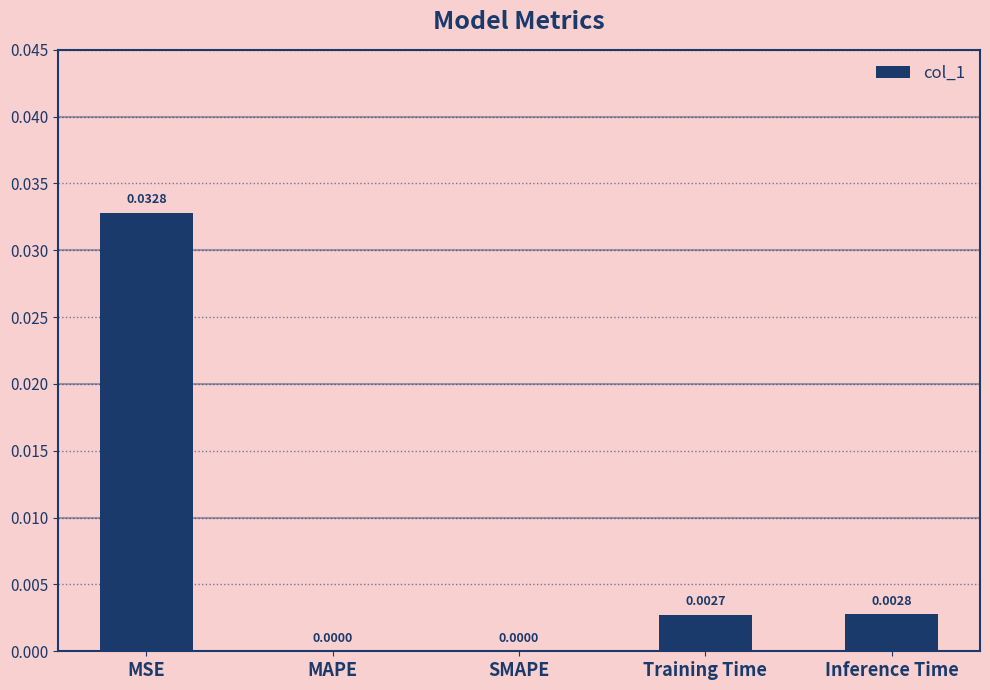

Are the bars horizontal?

No